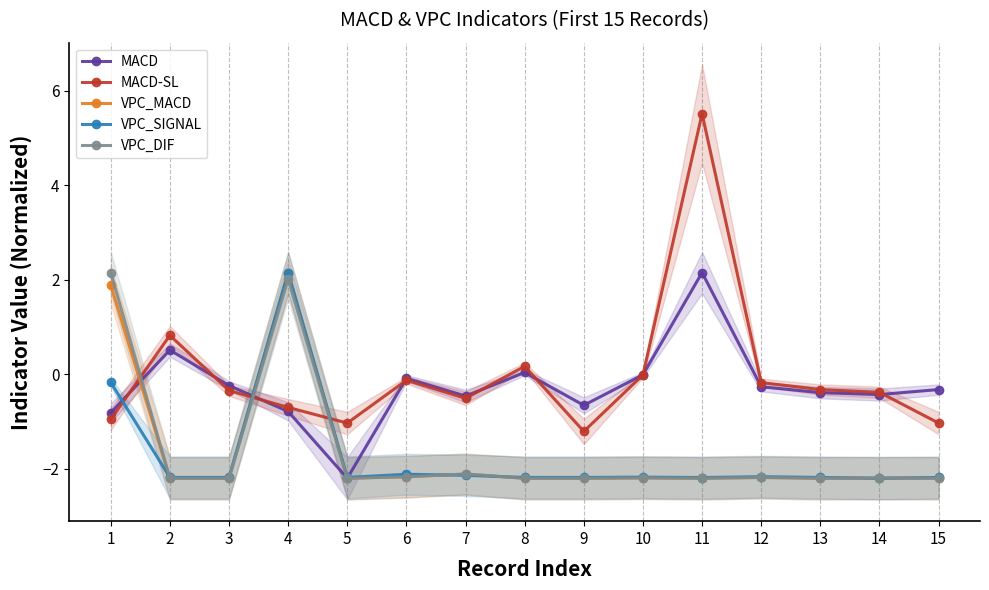

What is the sum of all VPC_SIGNAL values?

-26.4